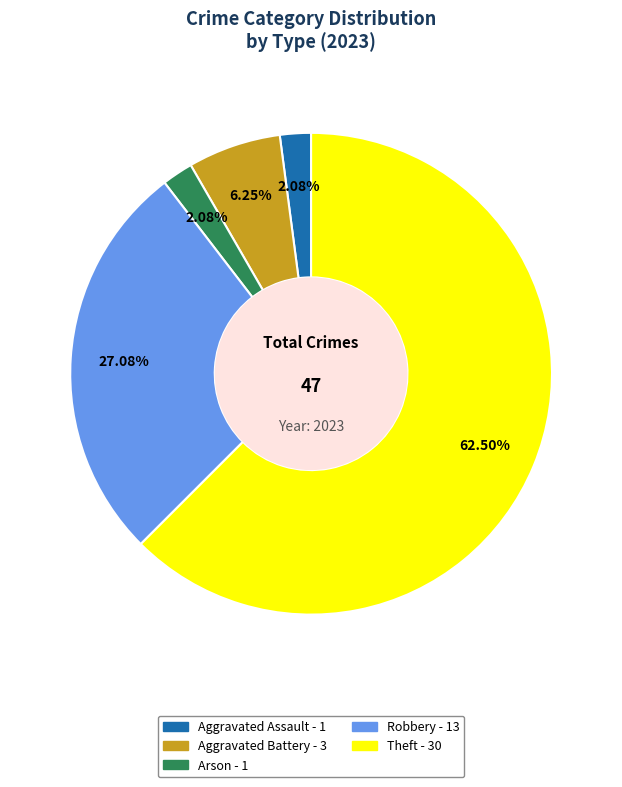

Is there a majority slice in this chart?

Yes